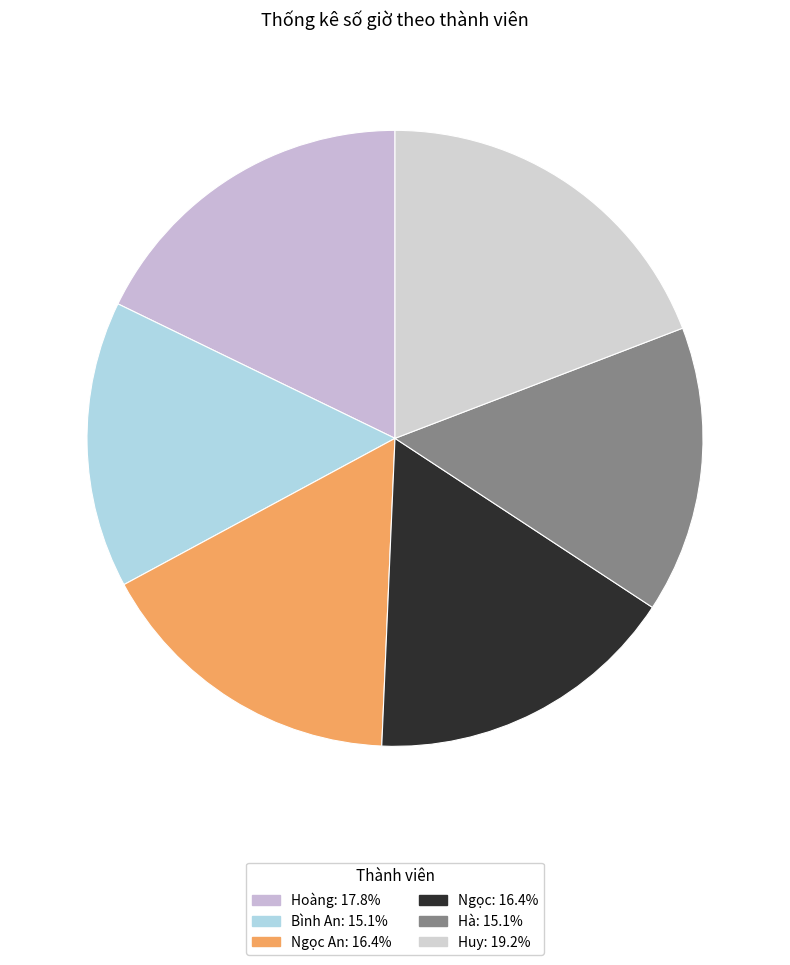

Which slice is the largest?

Huy